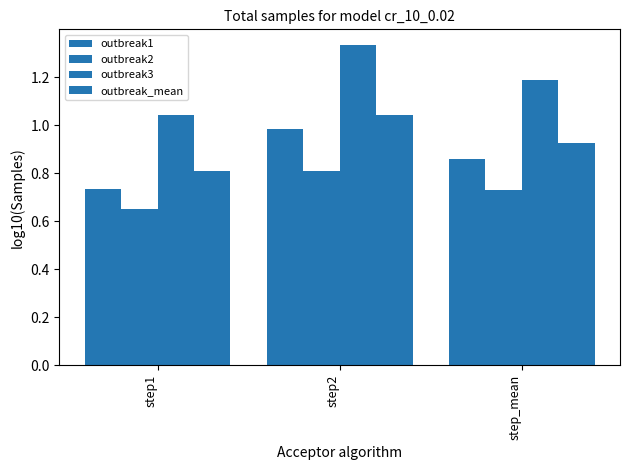

How many bars are there in total?

12